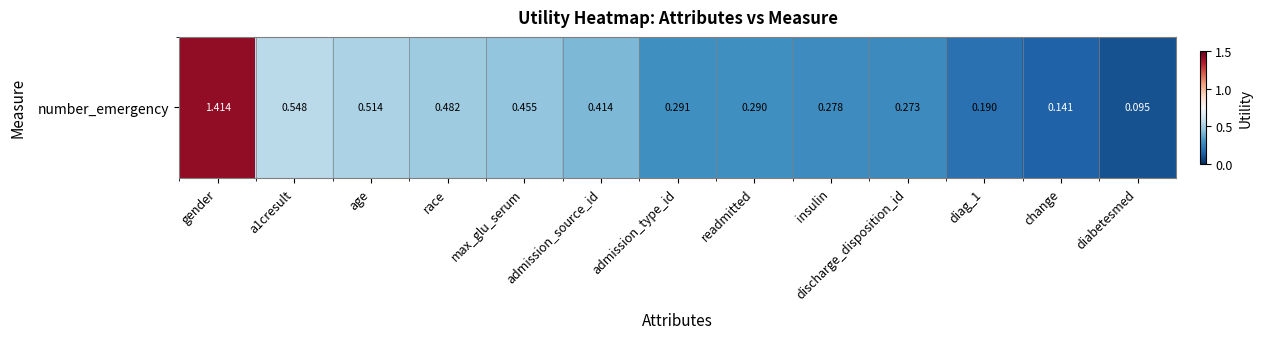

What is the smallest value displayed?

0.1